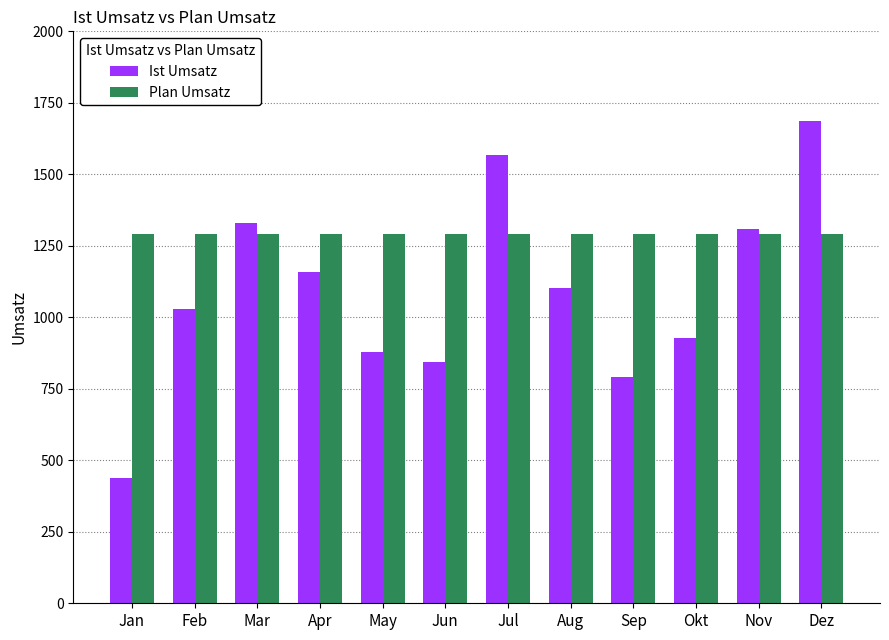

What is the sum of the Plan Umsatz values at Mar and Nov?

2584